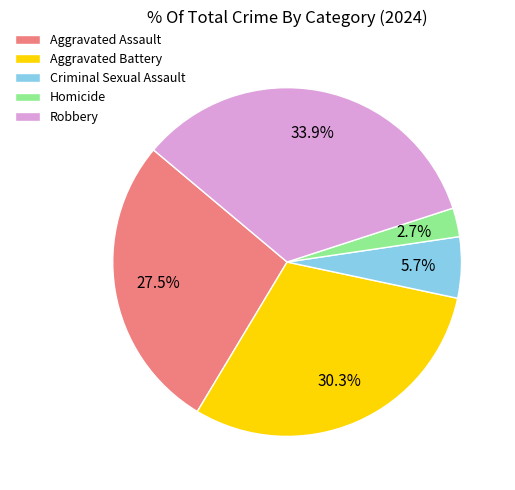

Count the number of slices in the pie.

5